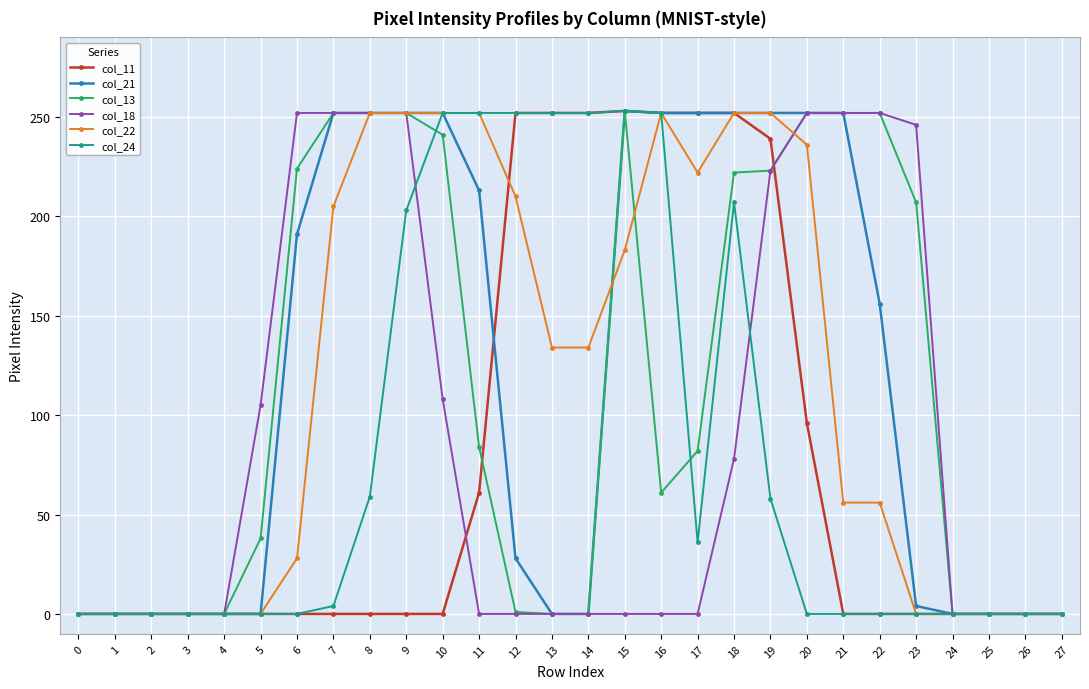

What is the value of the col_22 point at the 19th from the left?

252